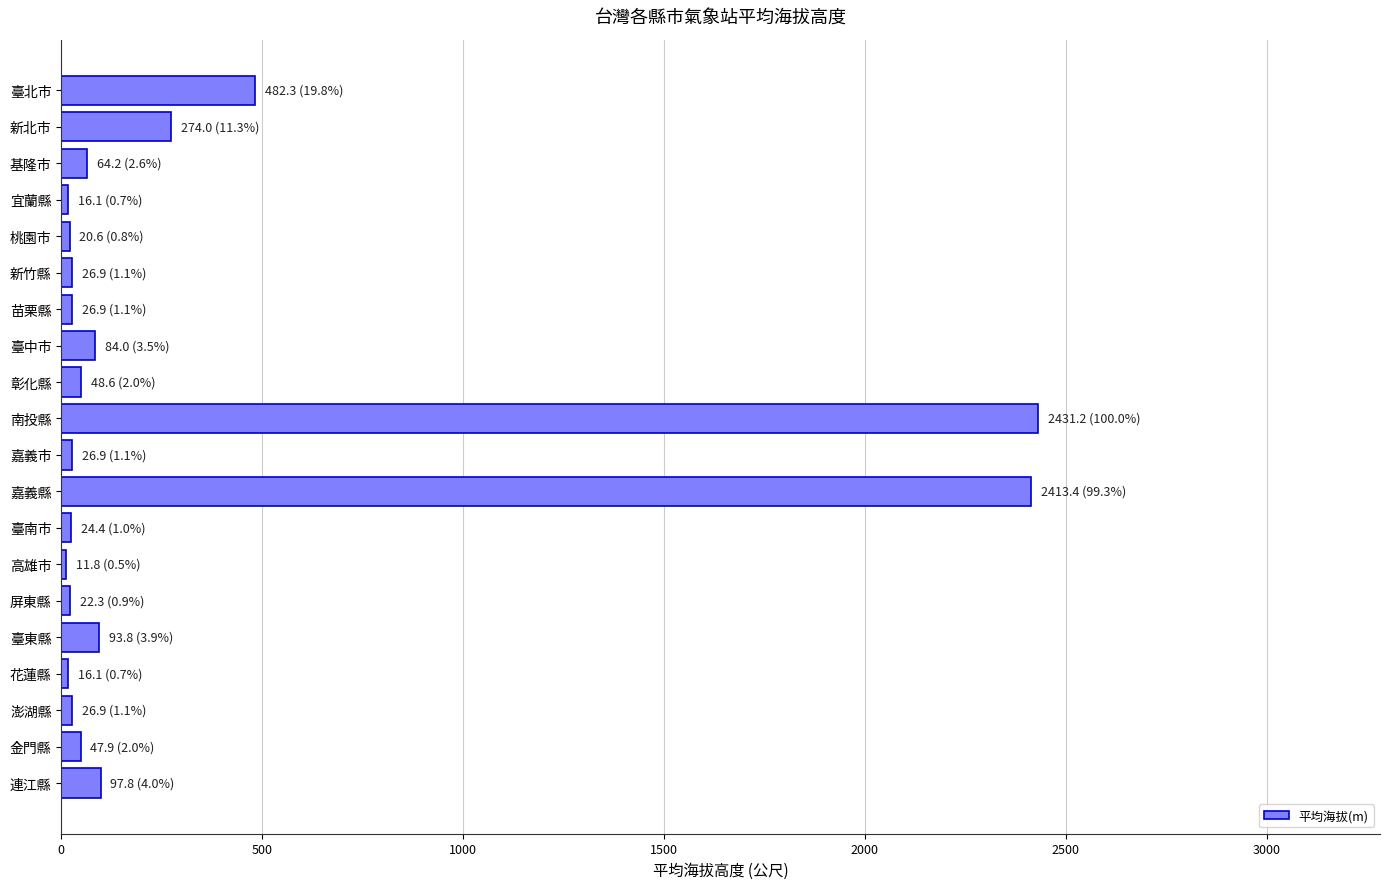

What is the average value?

312.8